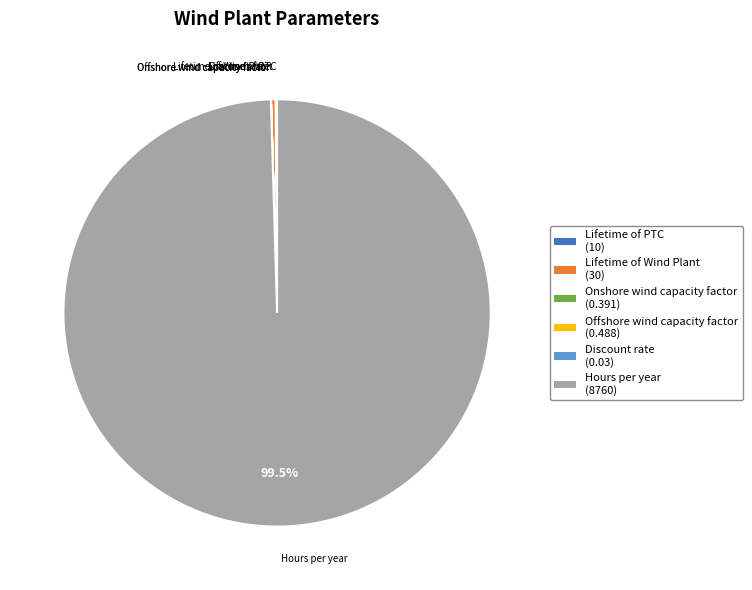

Approximately how many times larger is the value at Hours per year compared to Lifetime of Wind Plant?

292.0